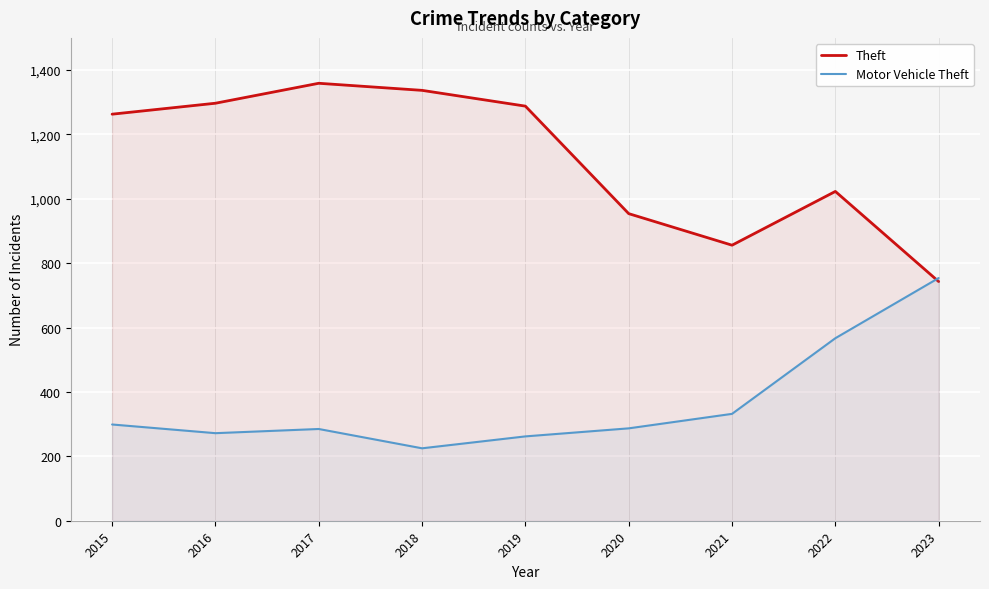

Rank the categories by Theft value from highest to lowest.

2017, 2018, 2016, 2019, 2015, 2022, 2020, 2021, 2023